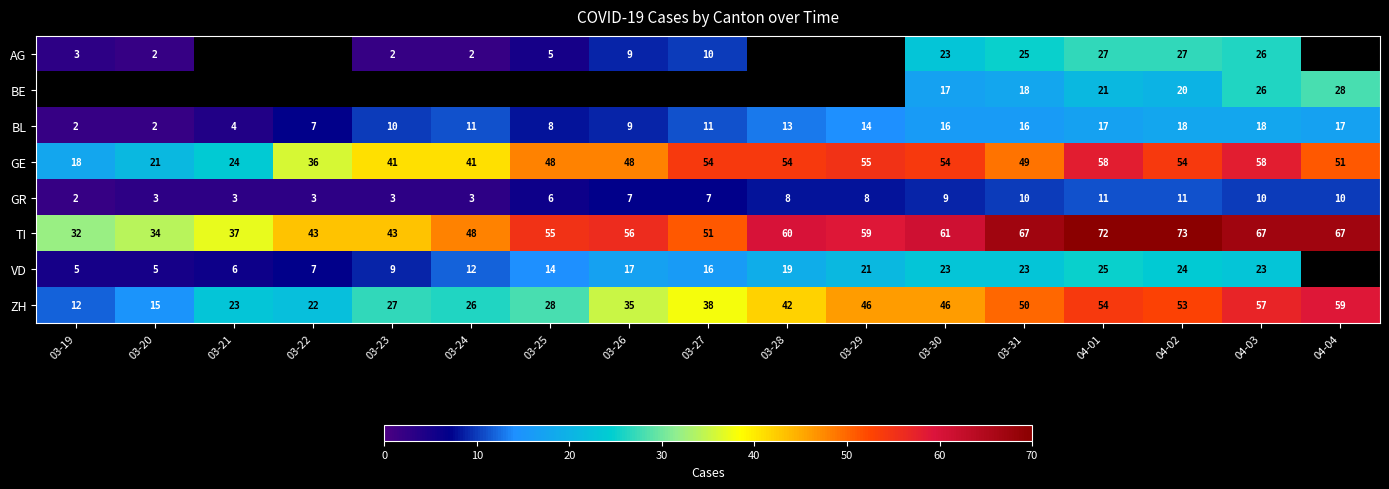

At which label does GR reach its minimum?

03-19